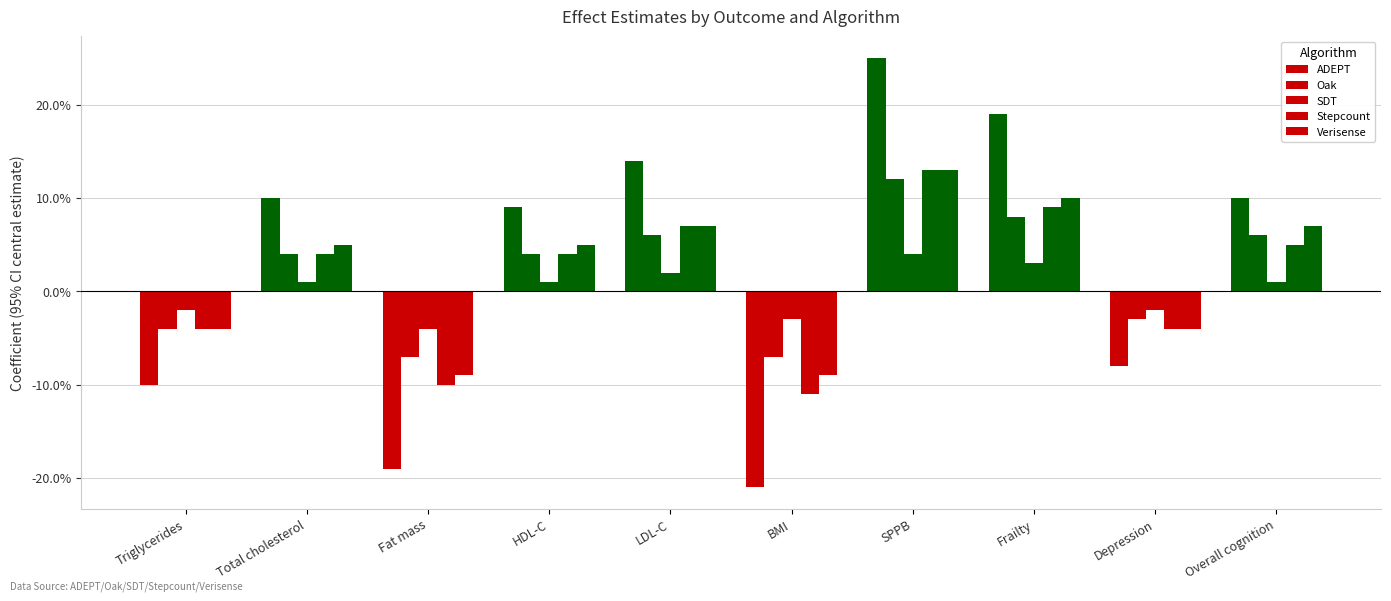

Count the number of categories in the chart.

10